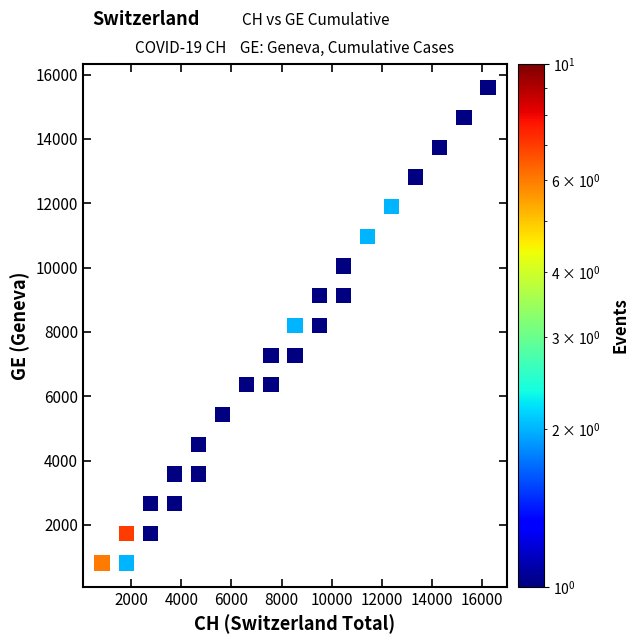

What is the range of Y values (max minus min)?

14768.9